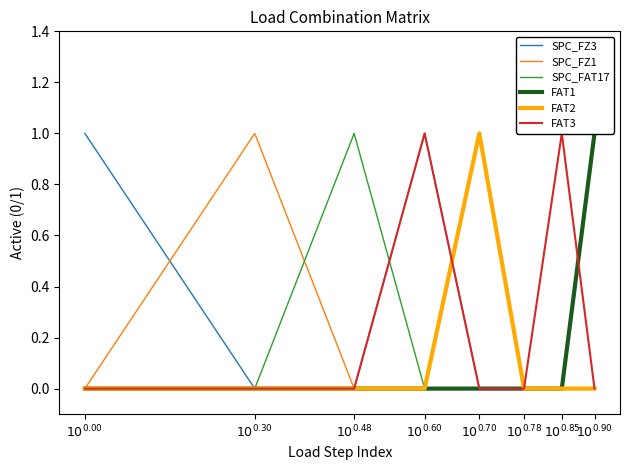

What is the sum of all SPC_FZ1 values?

1